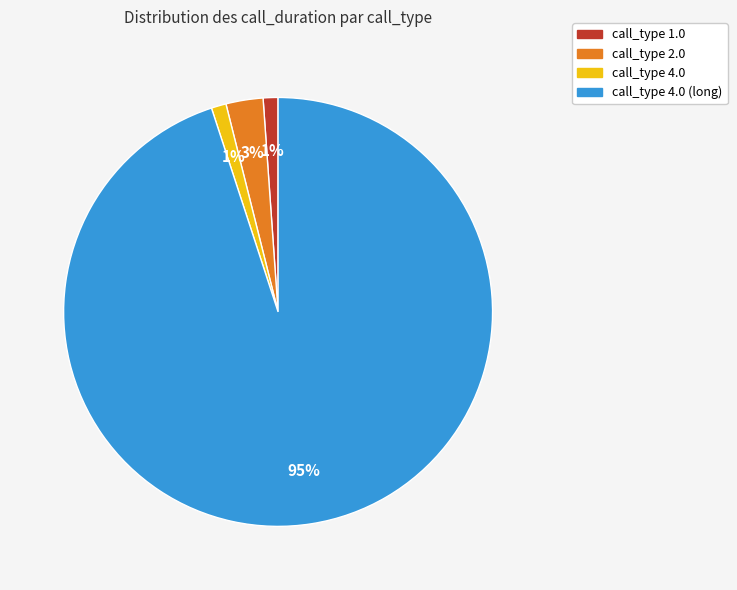

What percentage is the call_type 1.0 slice, to the nearest percent?

1%